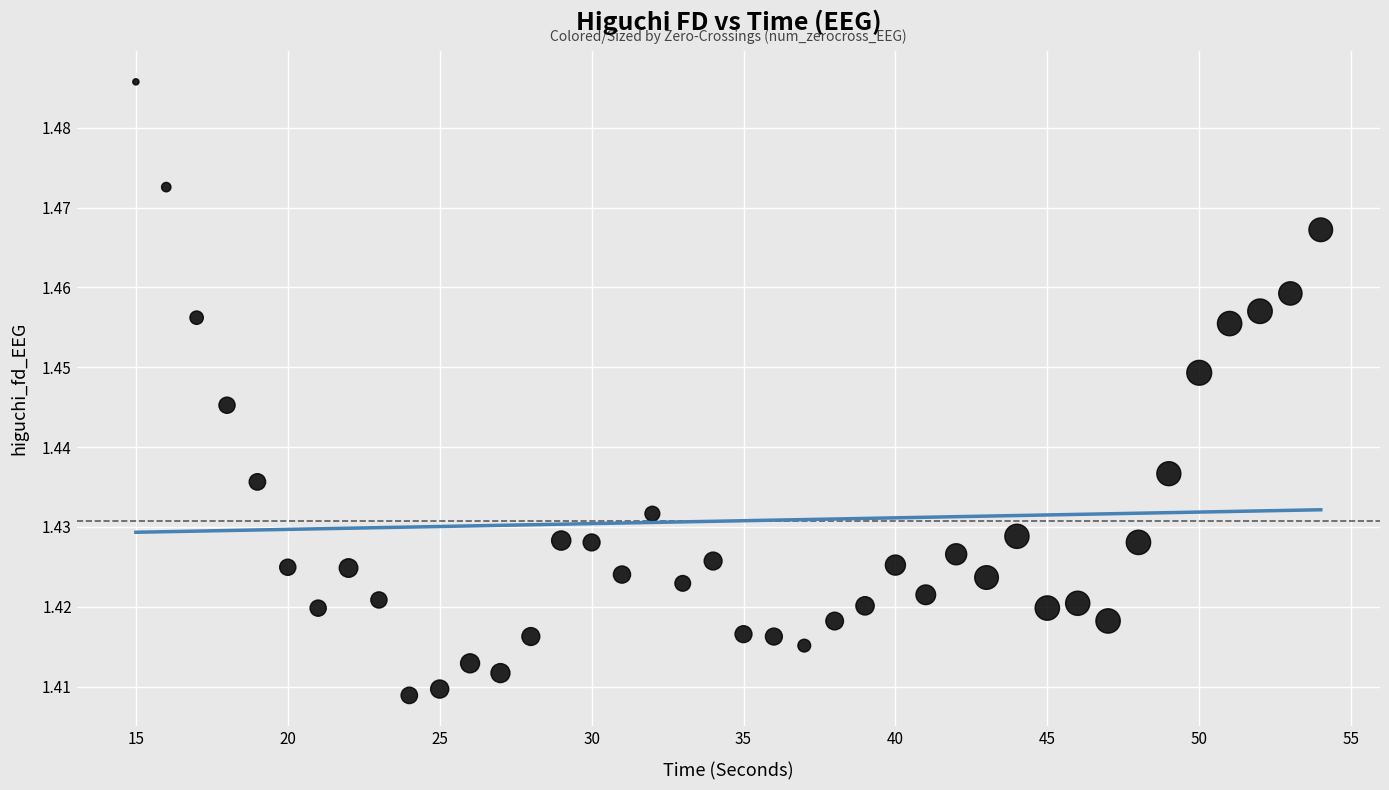

What is the range of X values (max minus min)?

39.0